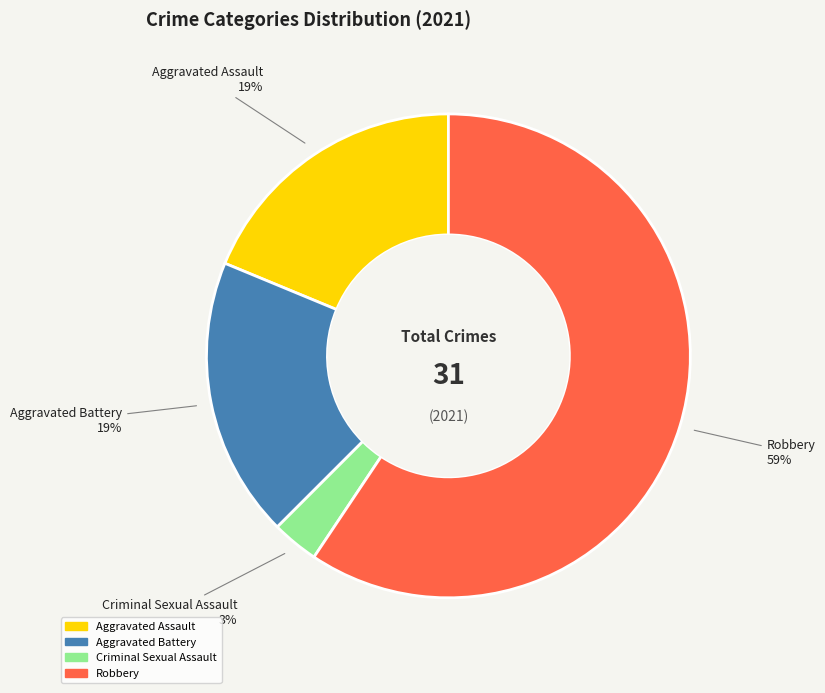

Is the sum of Robbery and Criminal Sexual Assault greater than half?

Yes